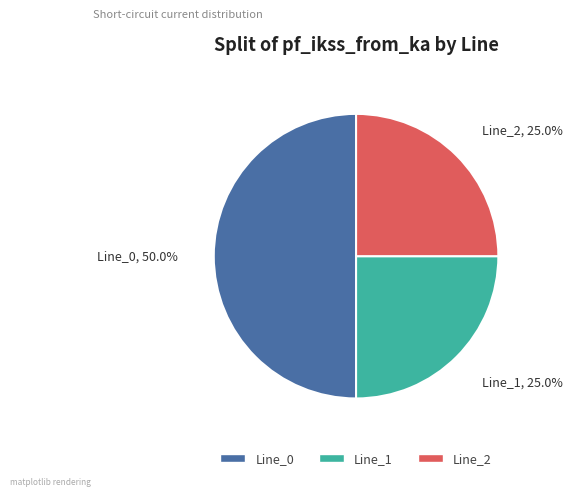

What is the largest slice in the pie chart?

Line_0